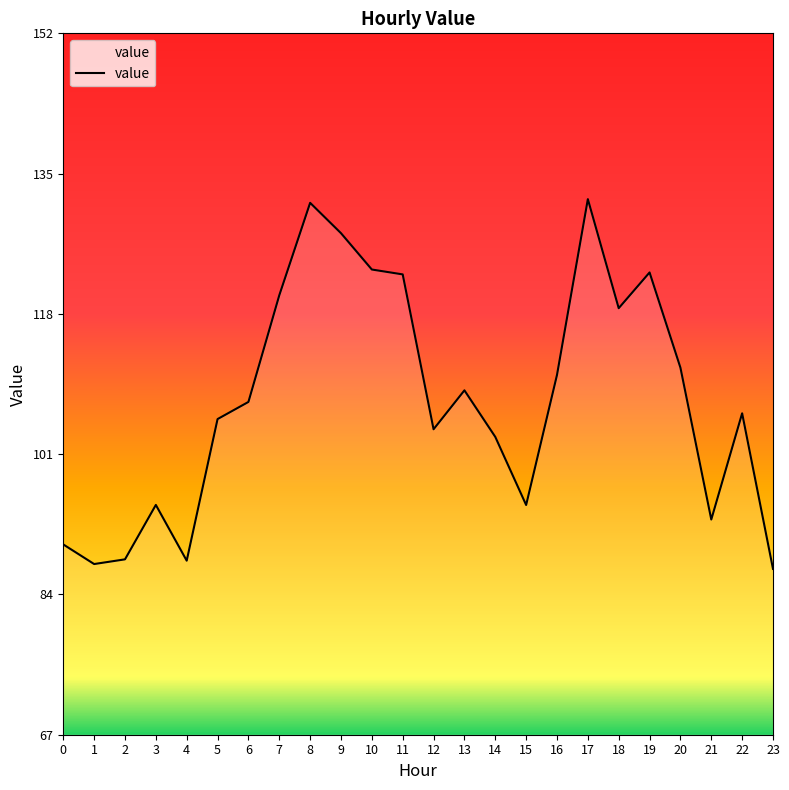

What is the difference between the maximum and minimum values?

44.6